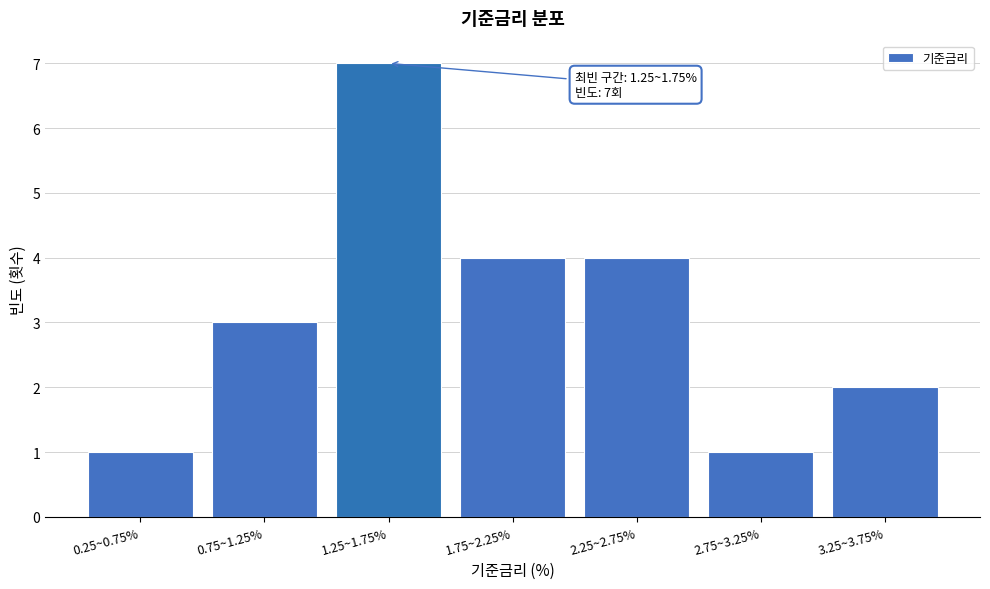

Reading left to right, extract all data points from this chart.

0.25~0.75%=1	0.75~1.25%=3	1.25~1.75%=7	1.75~2.25%=4	2.25~2.75%=4	2.75~3.25%=1	3.25~3.75%=2